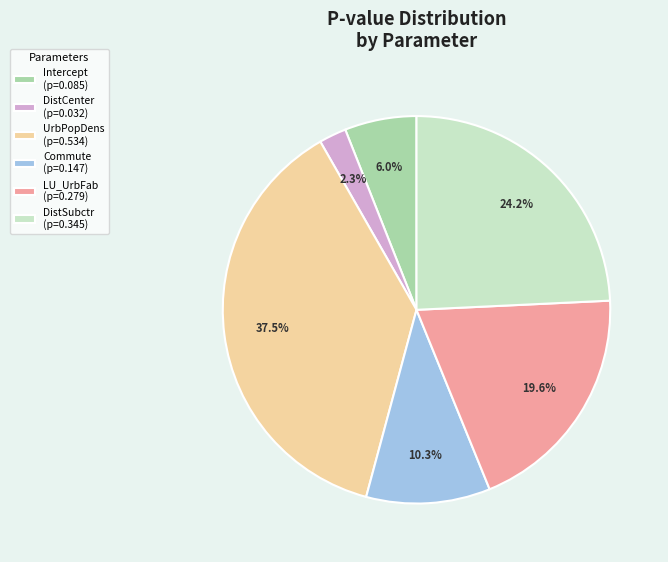

How many slices are in this pie chart?

6